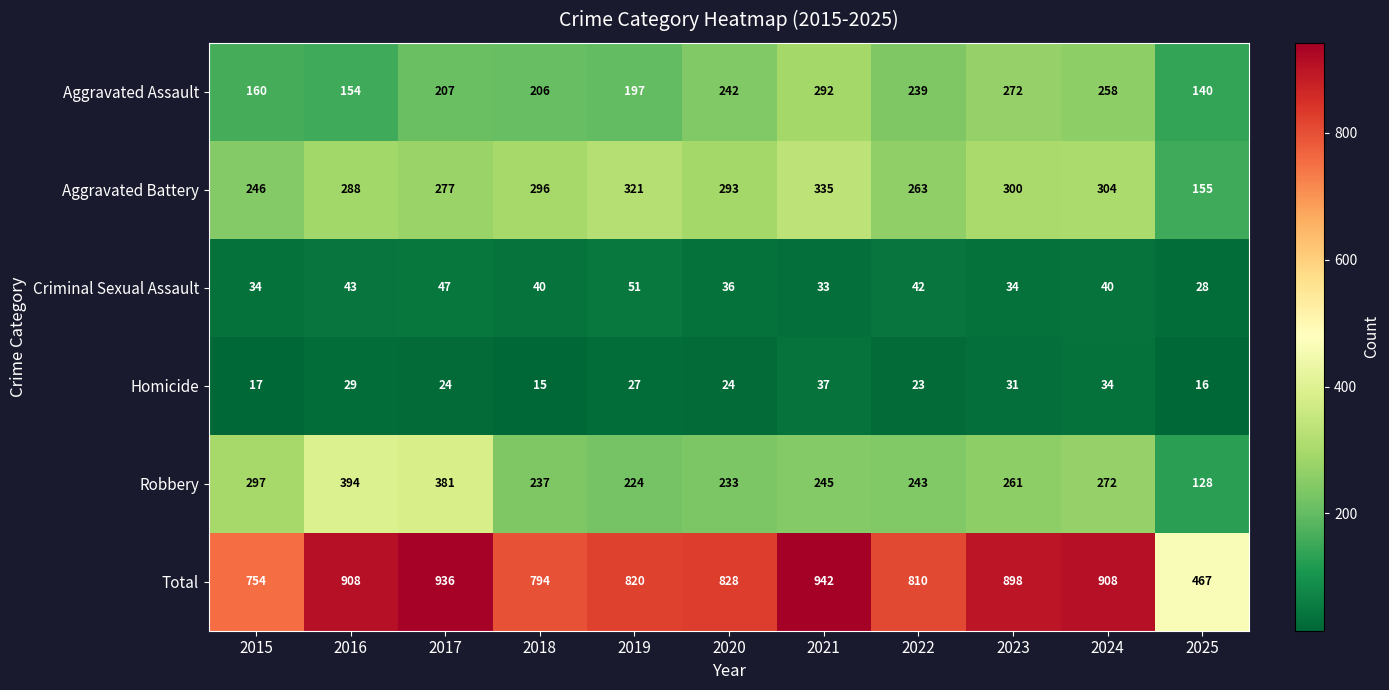

What is the minimum value shown in the chart?

15